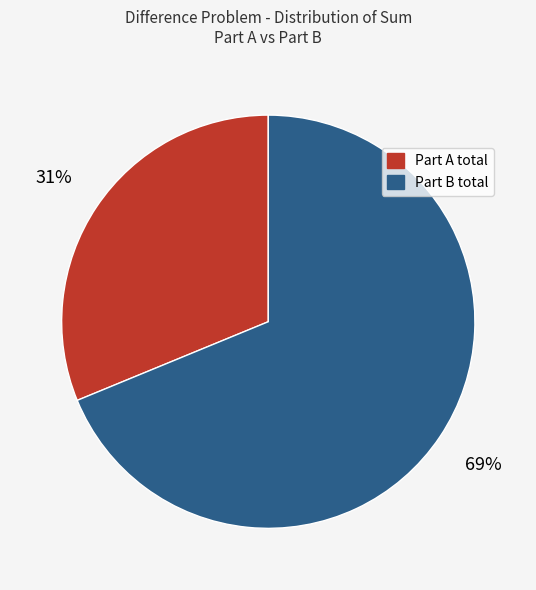

To the nearest percent, what is the difference between the Part A total and Part B total slice percentages?

38%